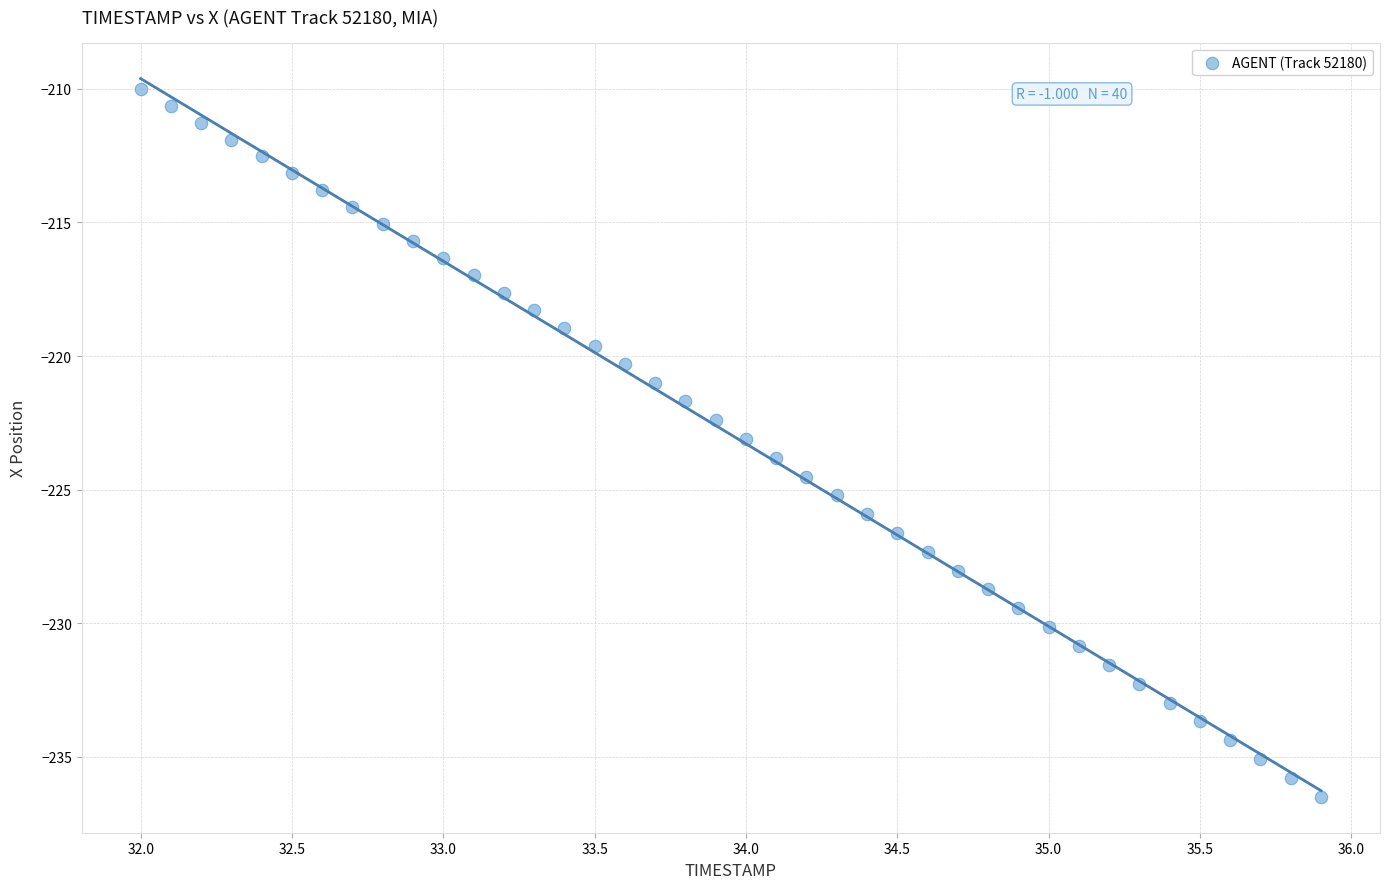

What is the range of X values (max minus min)?

3.9